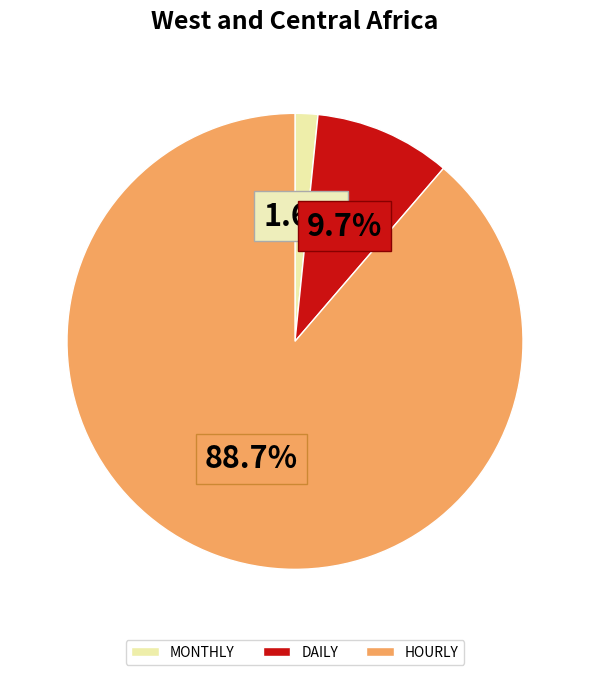

What percentage is the MONTHLY slice, to the nearest percent?

2%